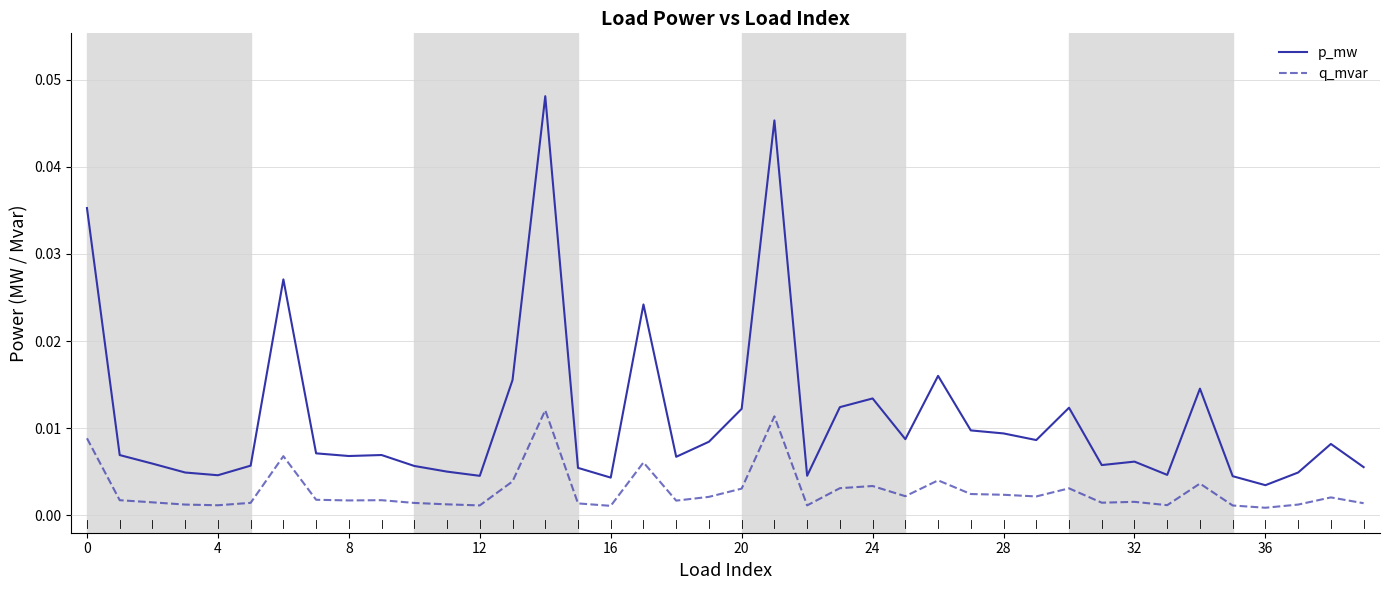

Which series has the largest total across all categories?

p_mw